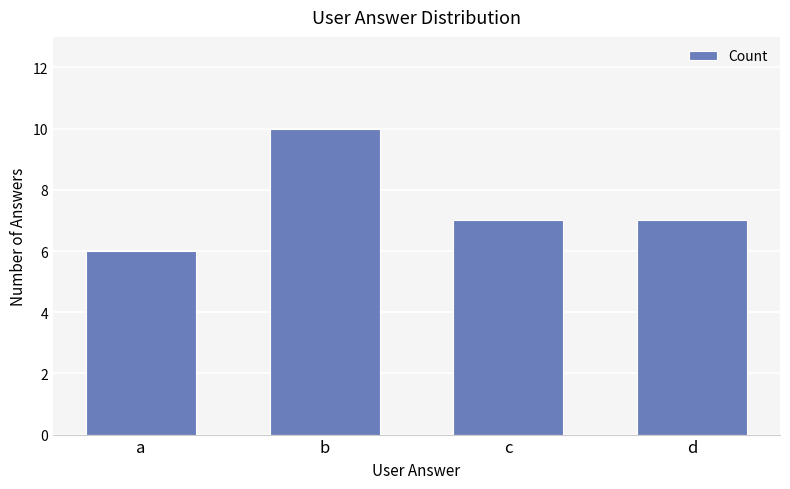

What is the value of the 4th bar from the left?

7